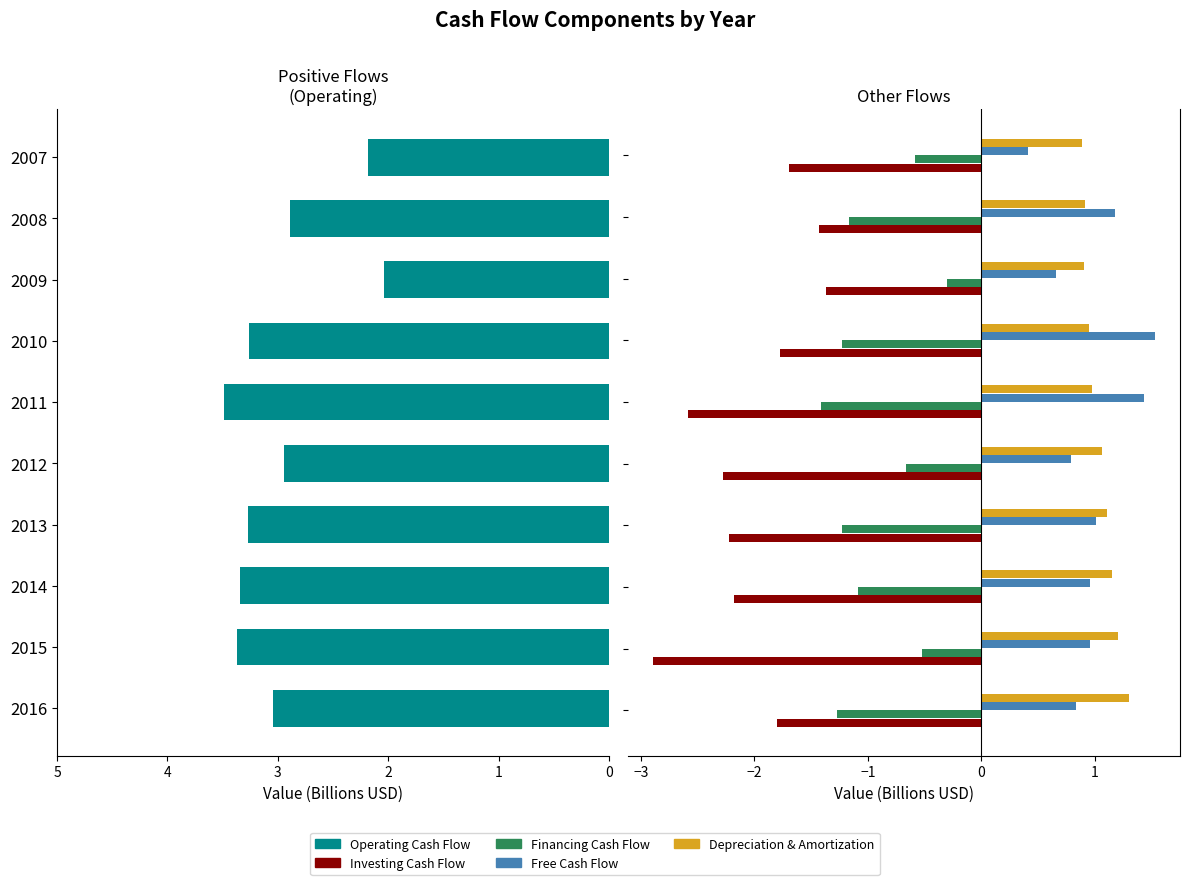

How many groups of bars are there?

10